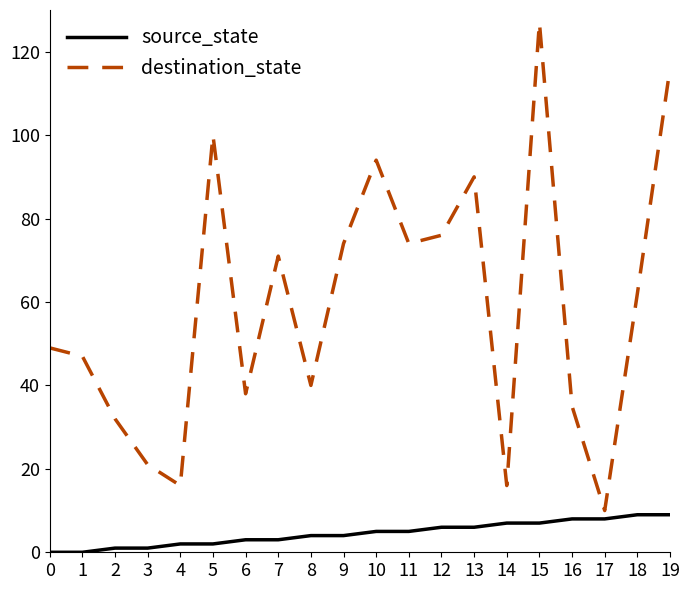

How many interior local peaks does the destination_state series have?

5